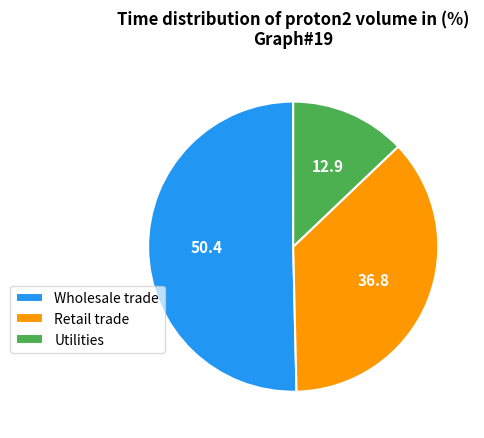

Rank the categories by value from lowest to highest.

Utilities, Retail trade, Wholesale trade